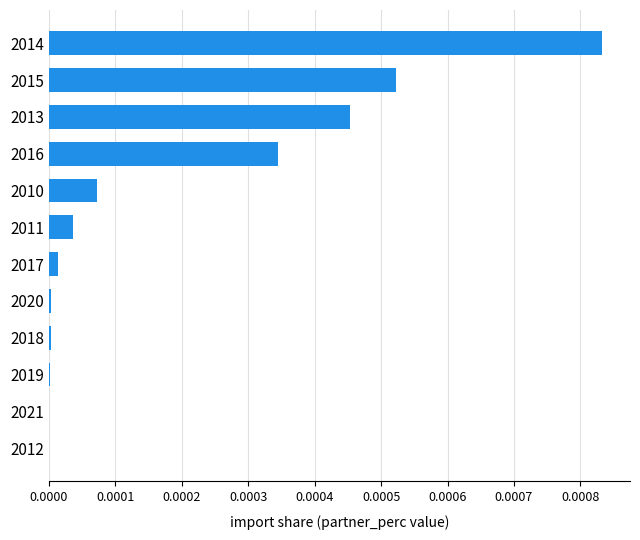

At which category does the chart reach its peak across all series?

2014